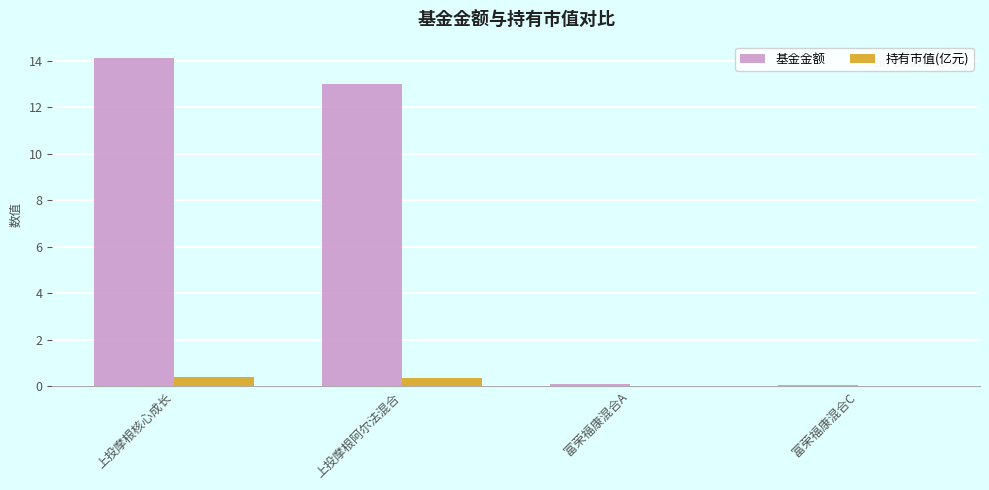

The value of 基金金额 at 上投摩根阿尔法混合 is 22.2. True or false?

False